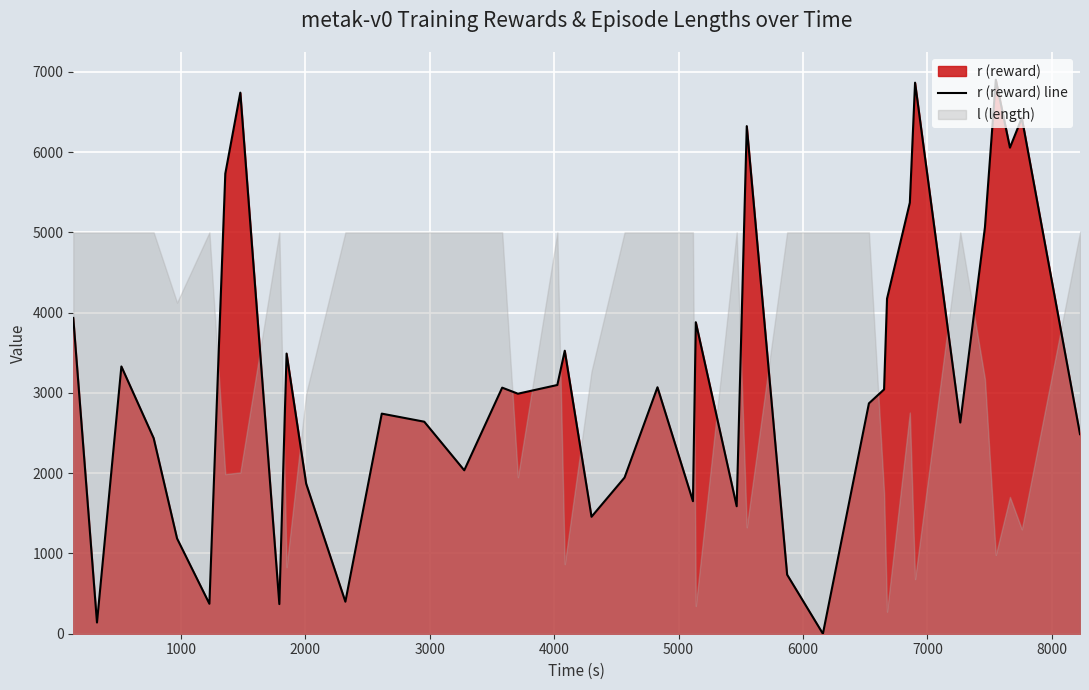

What is the highest value of the r (reward) line series?

6903.7